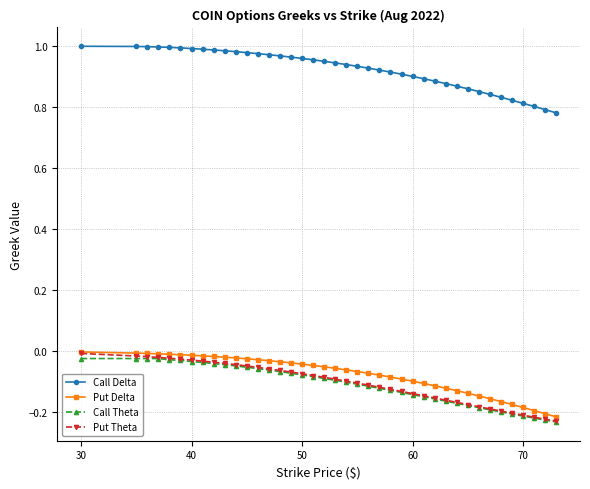

Which series has the largest total across all categories?

Call Delta